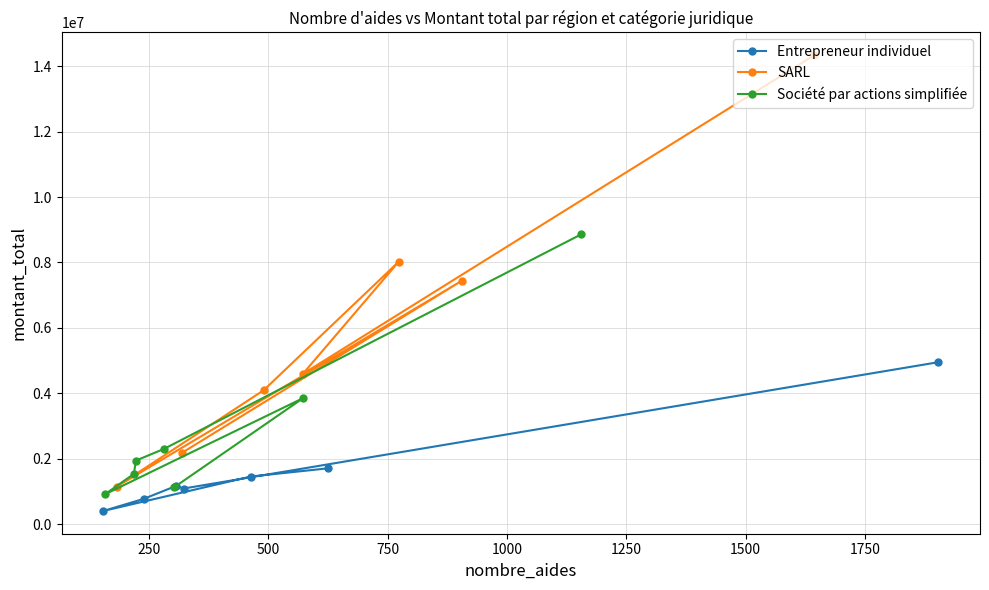

What is the sum of all Société par actions simplifiée values?

20556650.7